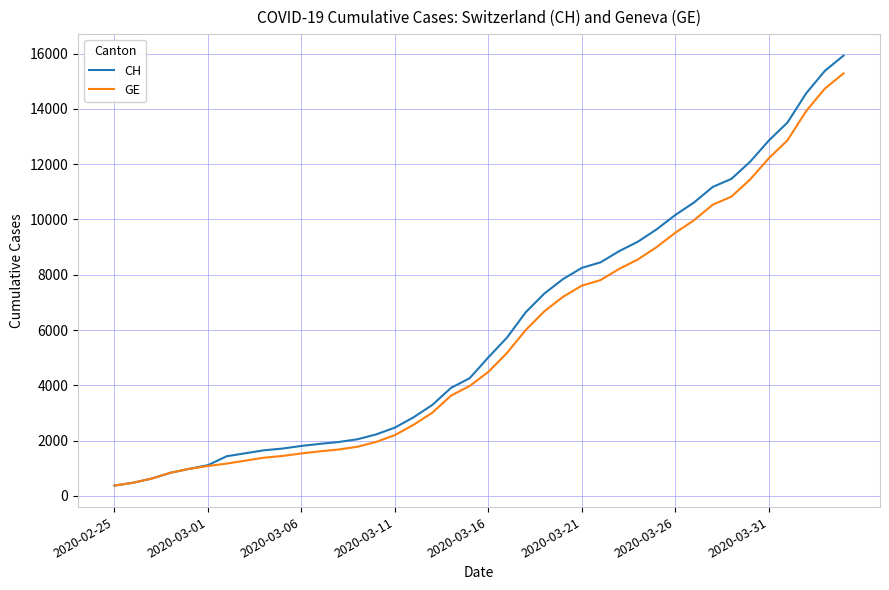

What is the lowest value of the CH series?

375